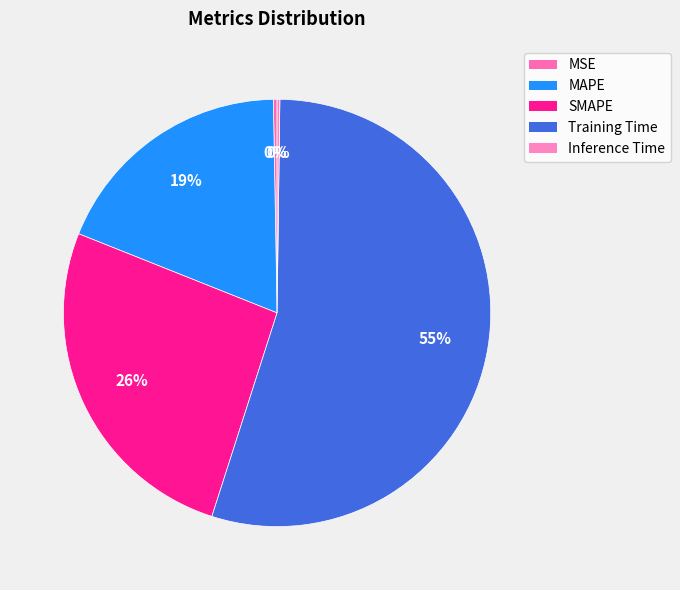

To the nearest percent, what is the combined percentage of SMAPE and MSE?

26%